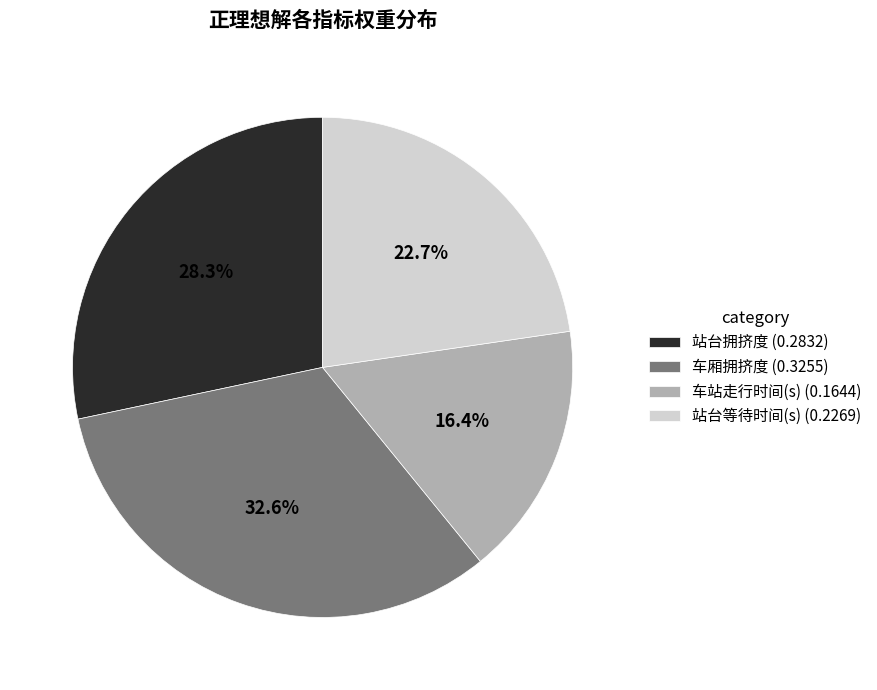

How many slices are in this pie chart?

4